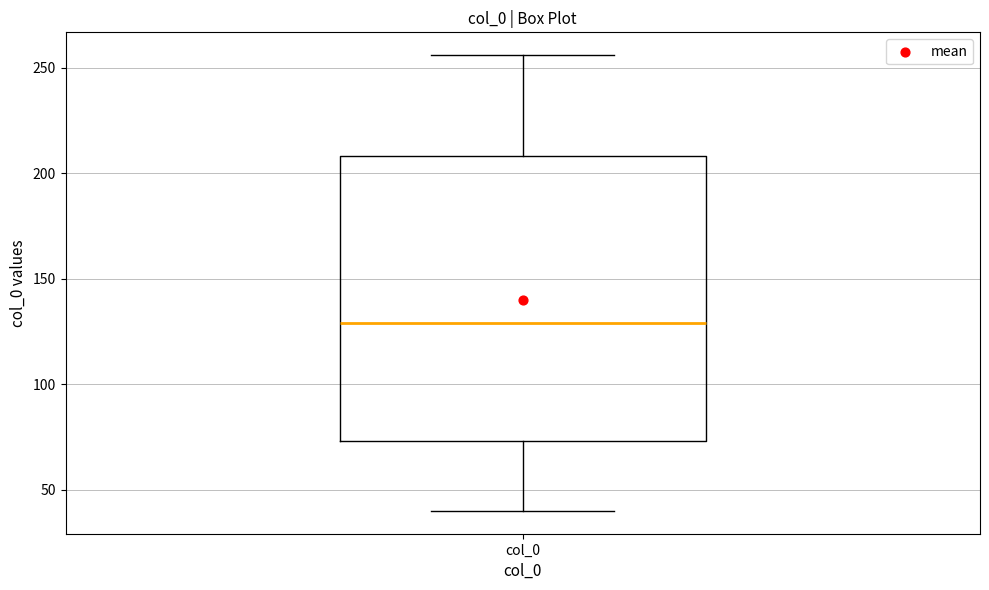

Read this box plot against the y-axis: the position of the median line, the range covered by the box, and the ends of both whiskers. The values are not printed on the chart, so give them approximately, as read against the axis.

median 130, box 75 to 210, whiskers 40 to 255